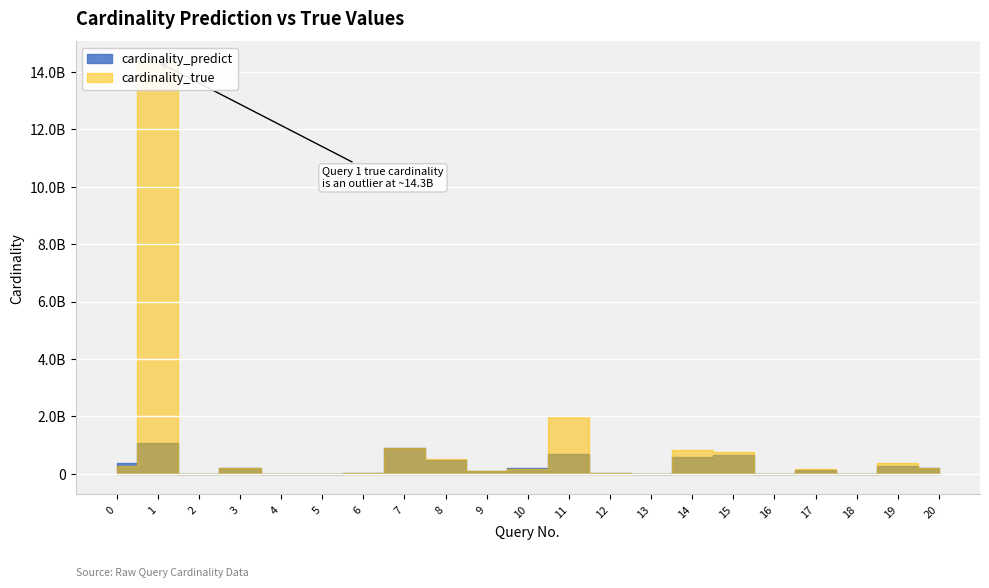

What is the value of the cardinality_true point at the 6th from the left?

21.0